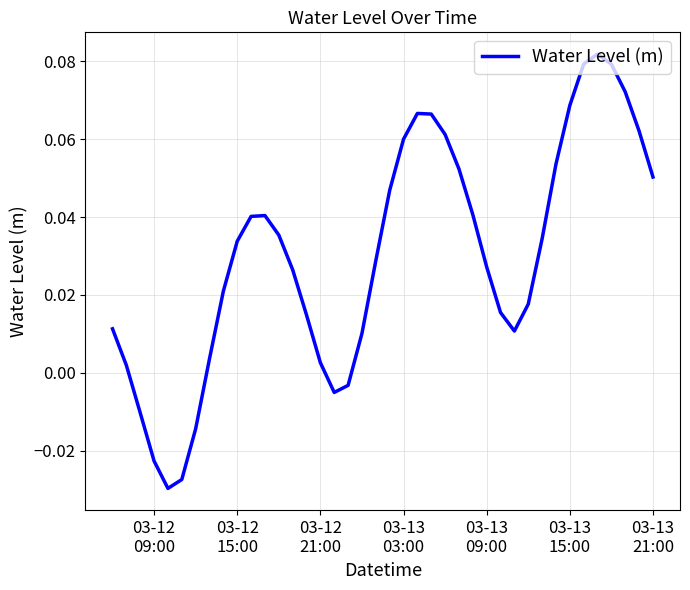

How many positive values are there?

33